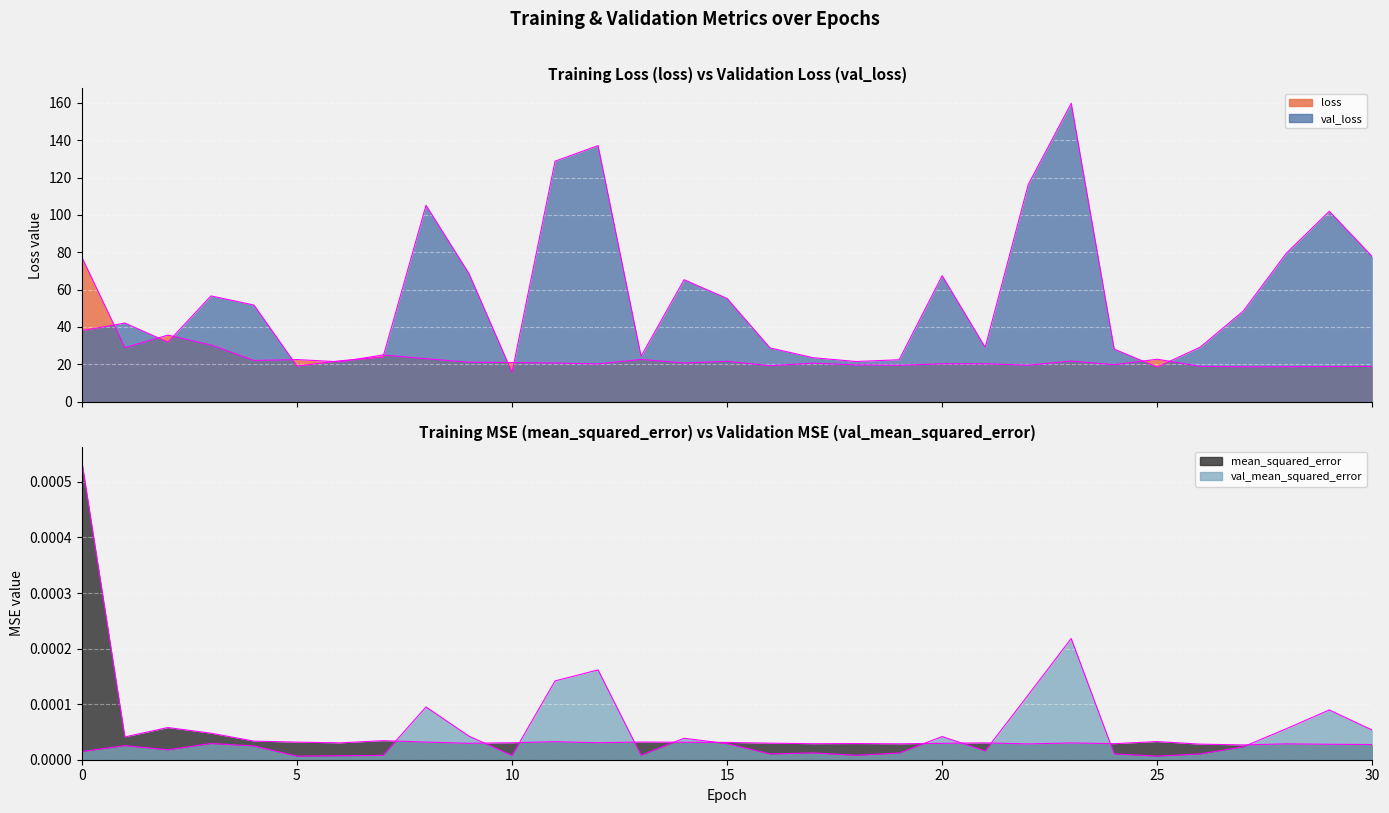

What are all the series names shown in the legend?

loss, val_loss, mean_squared_error, val_mean_squared_error